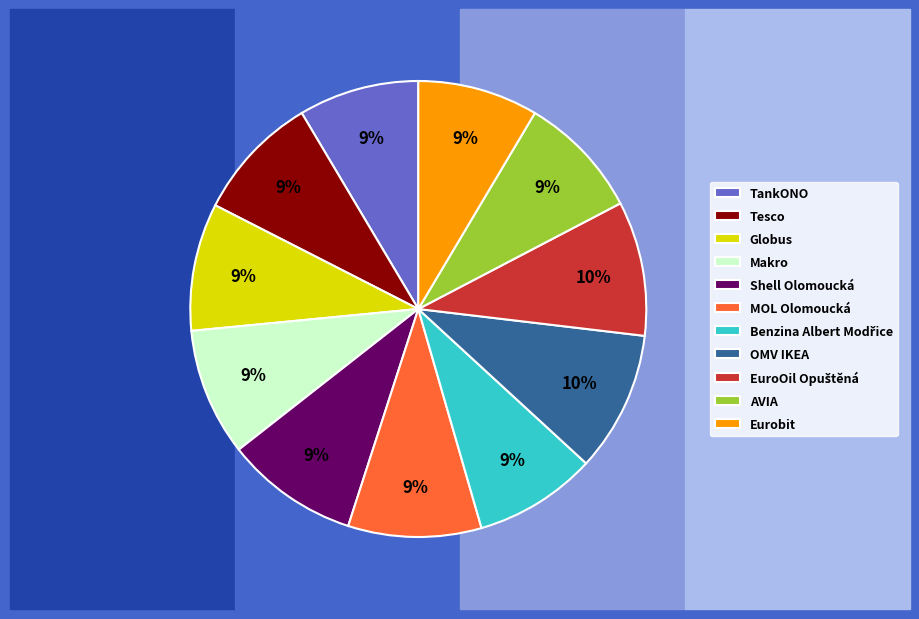

Is there any slice that represents more than half of the pie?

No